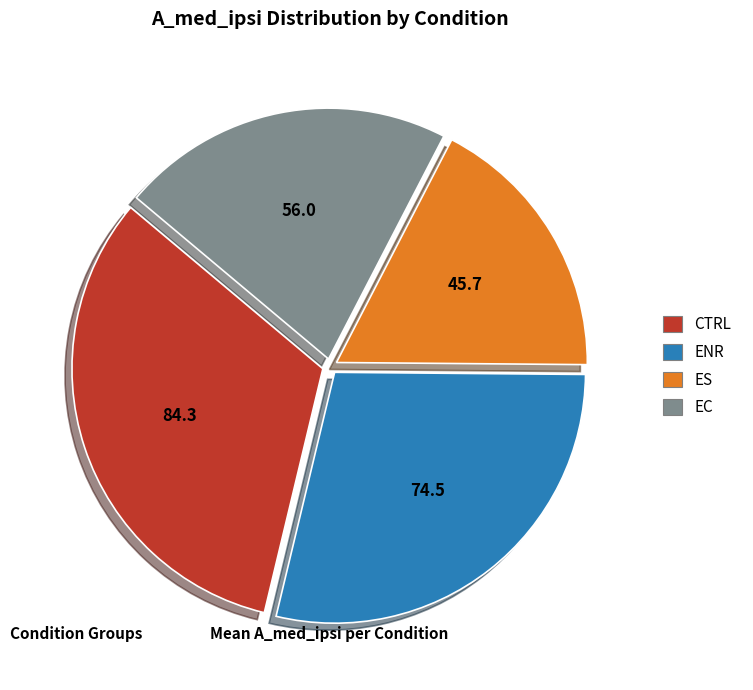

Does any single category account for the majority?

No